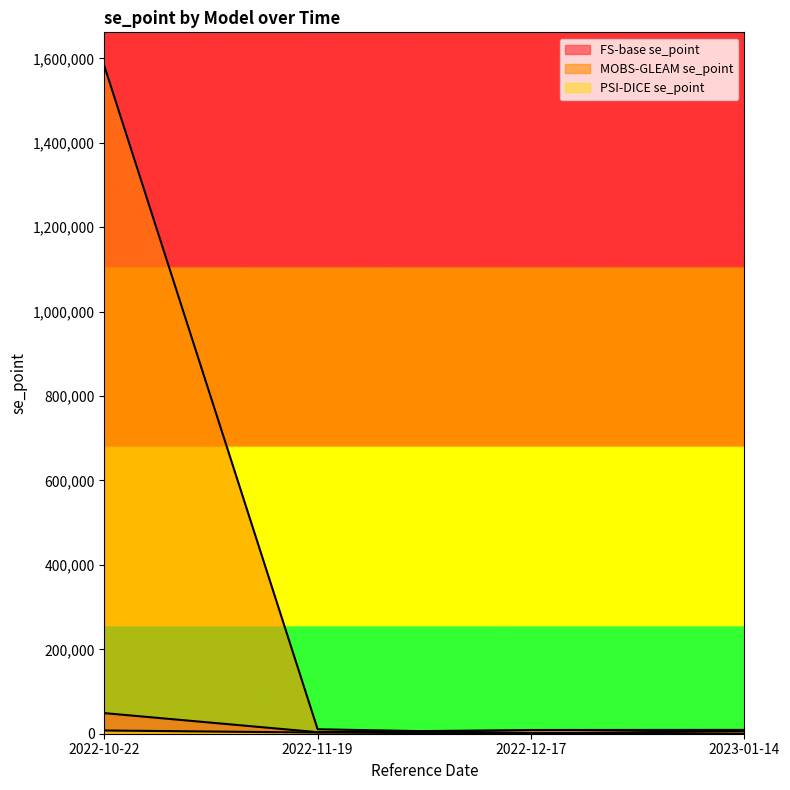

Which series has the largest total across all categories?

MOBS-GLEAM se_point